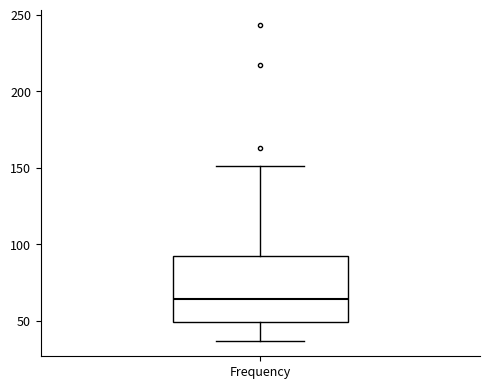

Read this box plot against the y-axis: the position of the median line, the range covered by the box, and the ends of both whiskers. The values are not printed on the chart, so give them approximately, as read against the axis.

median 65, box 50 to 90, whiskers 35 to 150